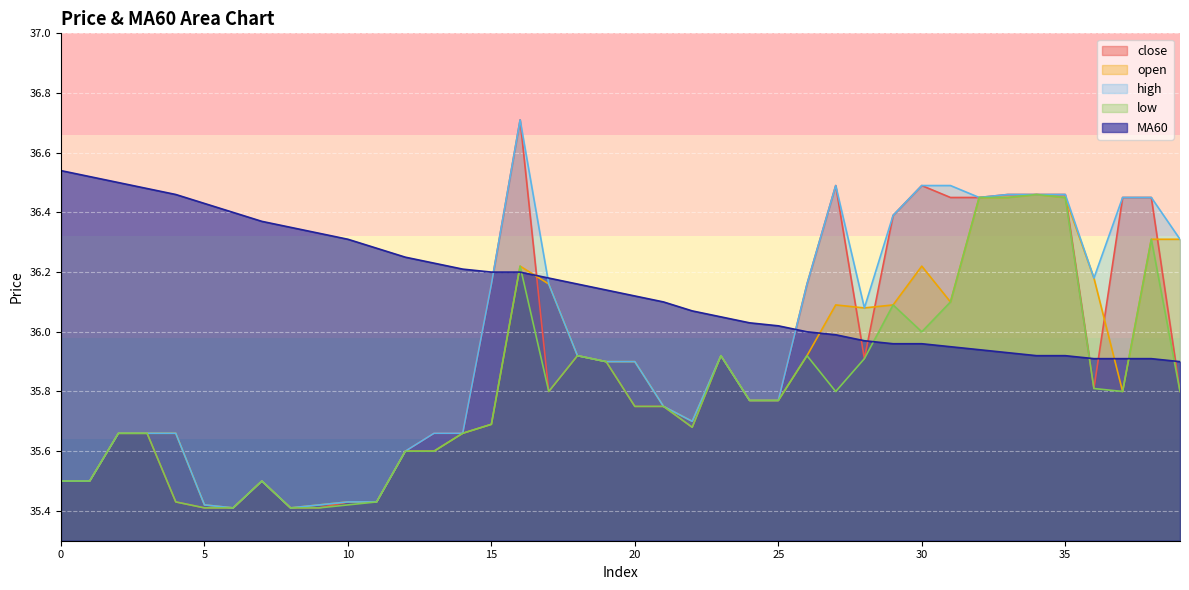

At which label is high closest to 36?

18